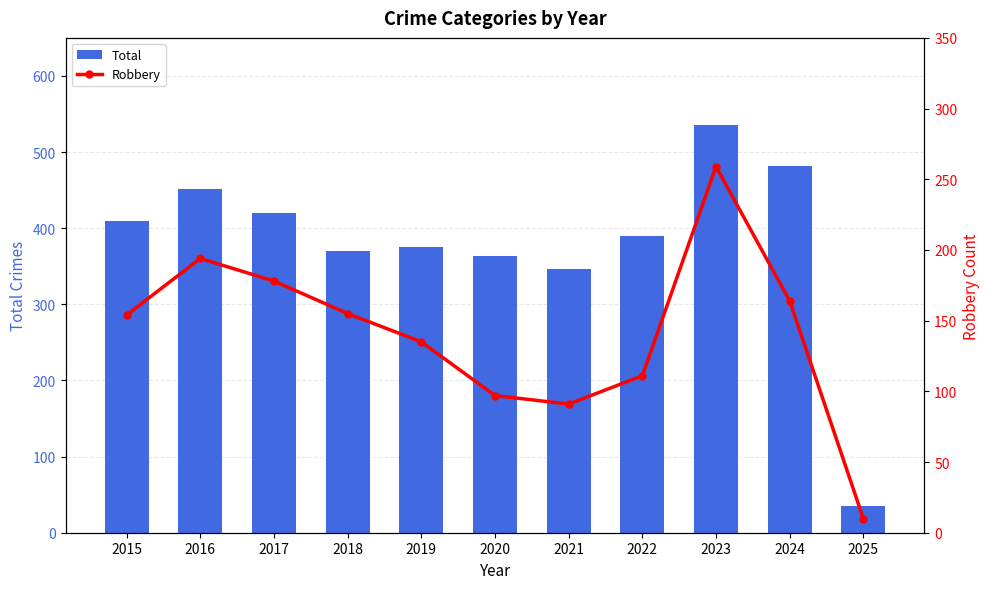

What is the value of the Total bar at the 1st from the left?

410